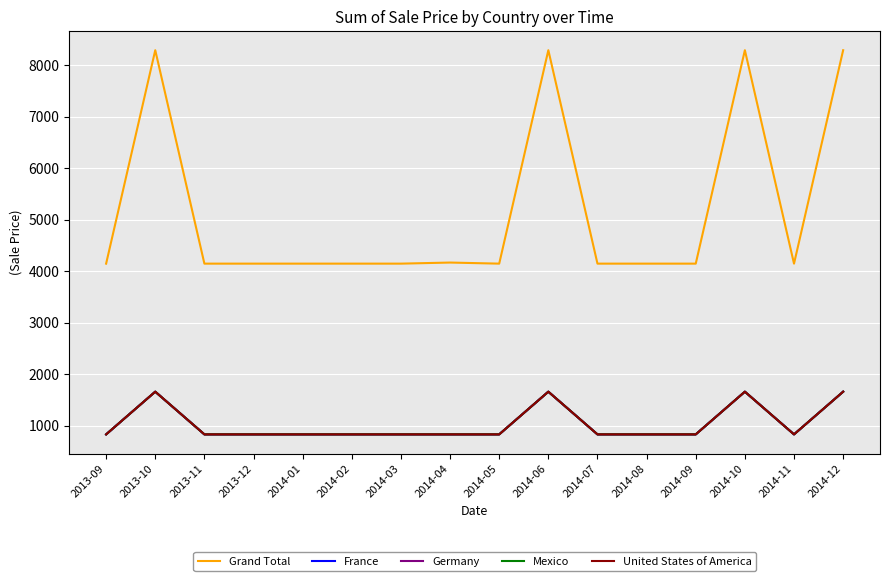

True or false: Grand Total has more than 0 points higher than both neighbors.

True